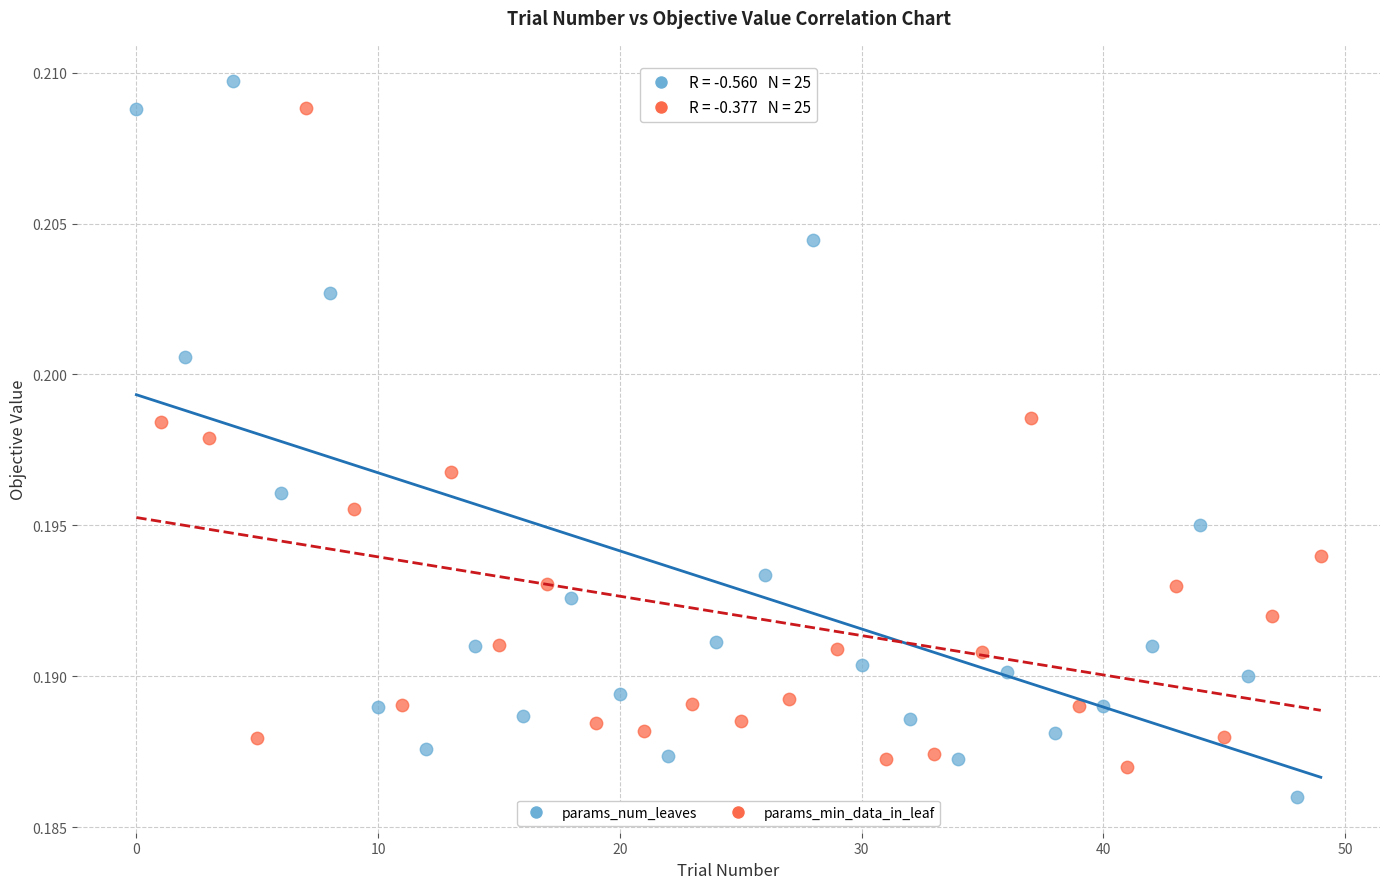

Which series reaches the maximum Y coordinate?

params_num_leaves